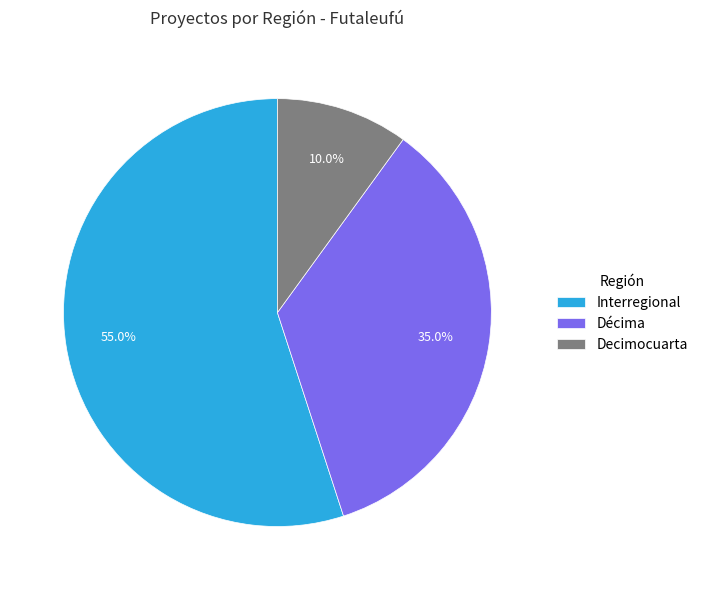

What percentage is NOT represented by Décima?

65.0%